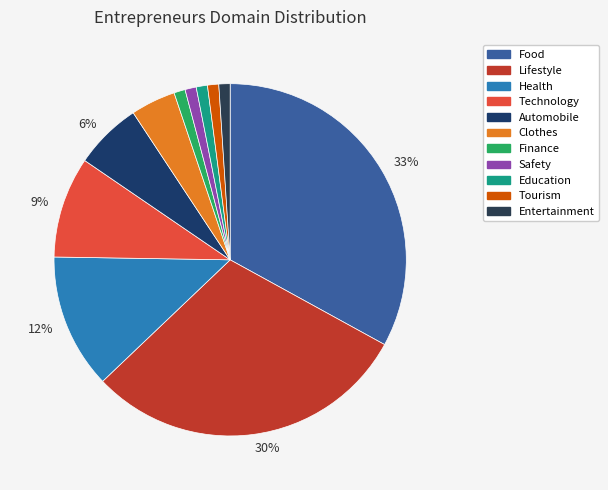

How many segments does this pie chart have?

11